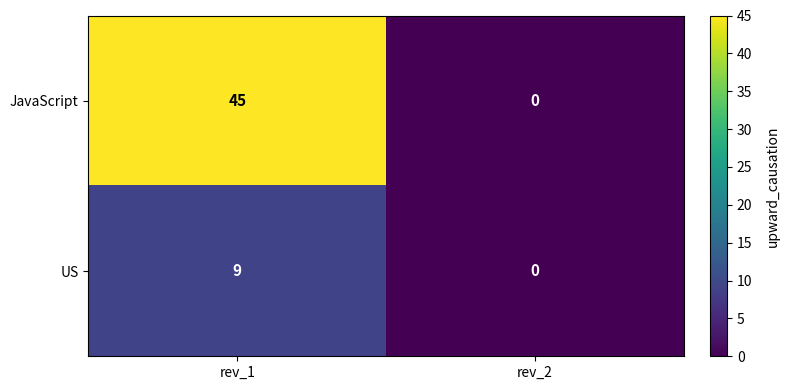

How many values in JavaScript are above zero?

1